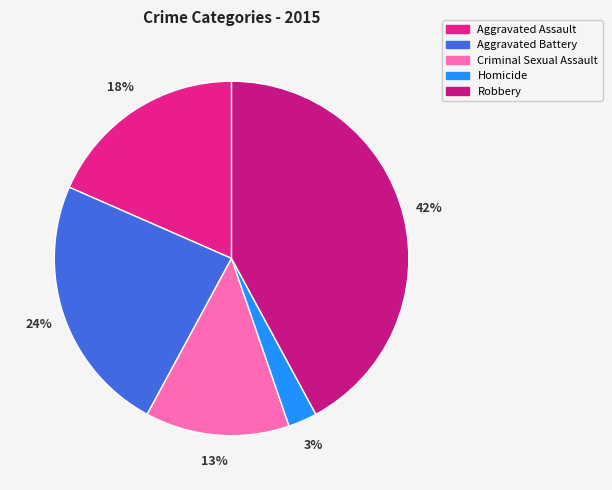

Is there any slice that represents more than half of the pie?

No